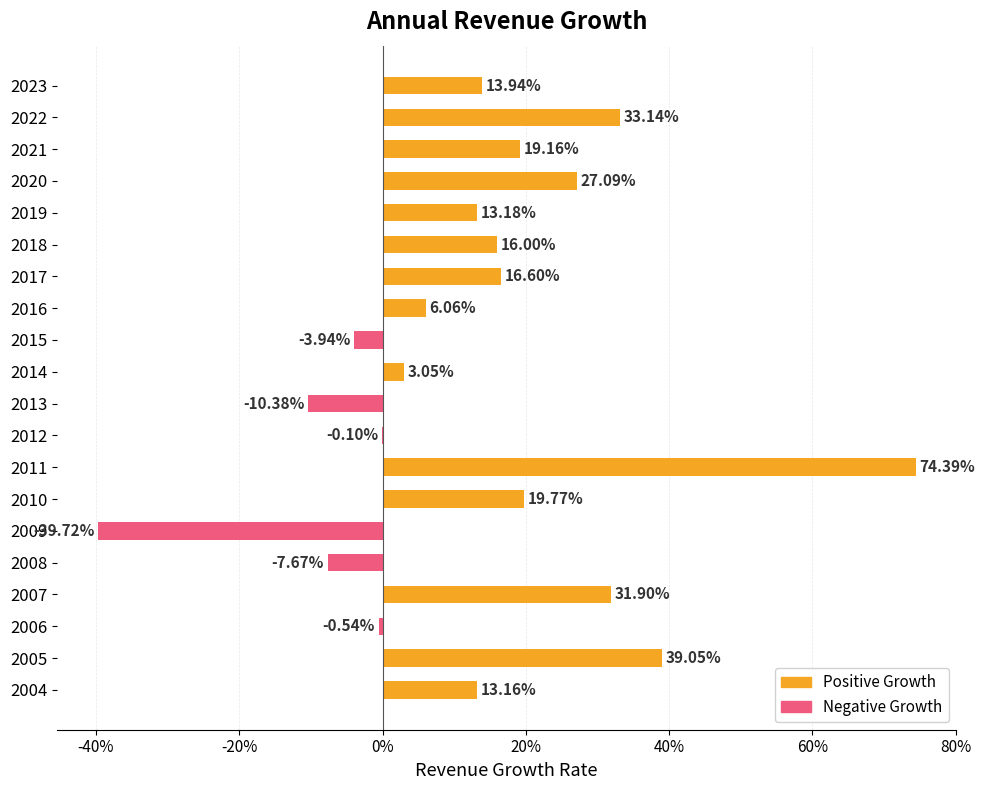

Does the chart contain stacked bars?

No